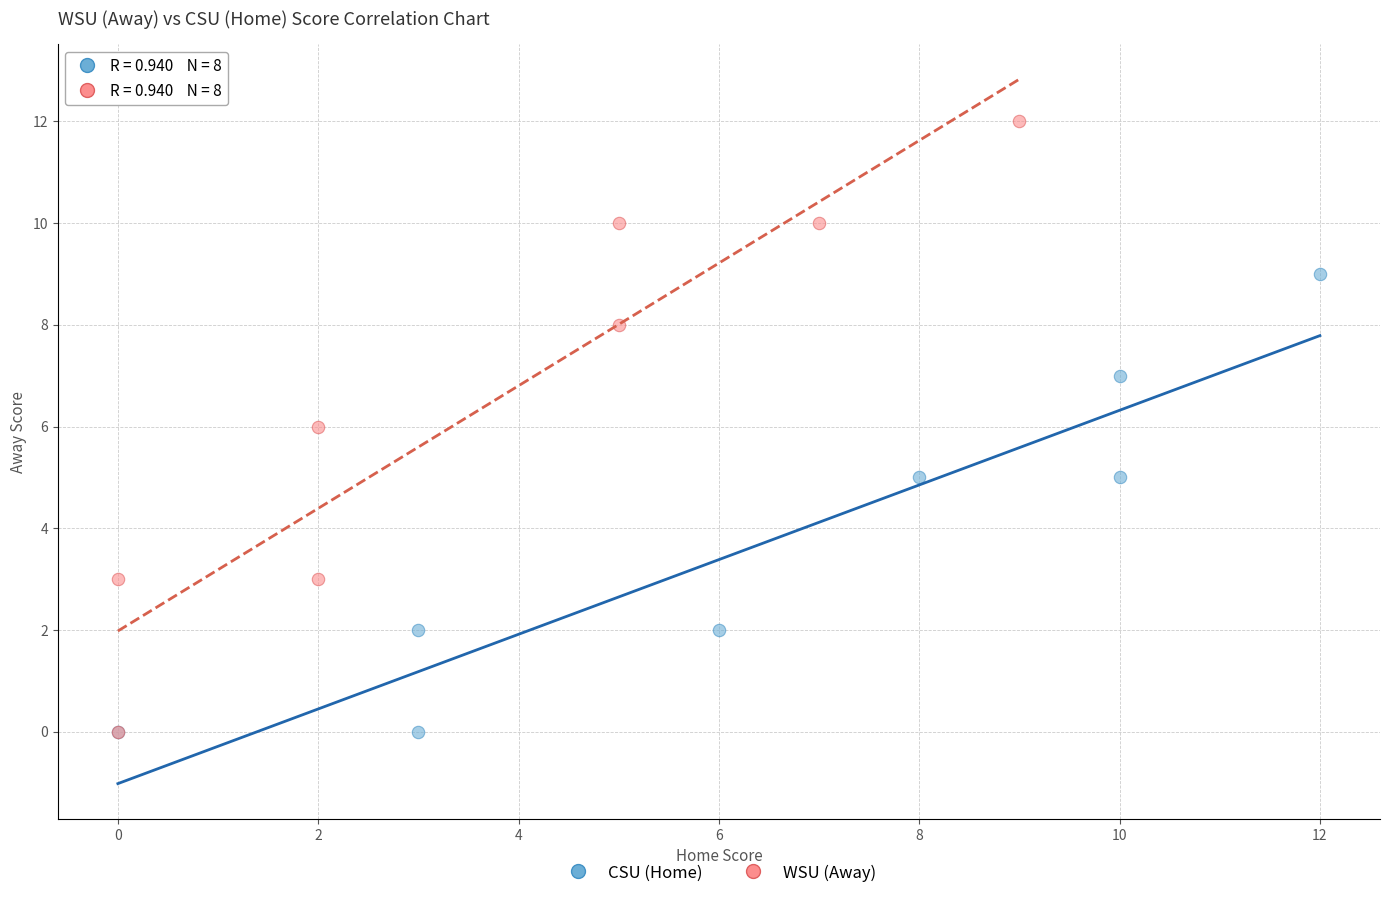

Which series has the widest spread of Y values?

WSU (Away)